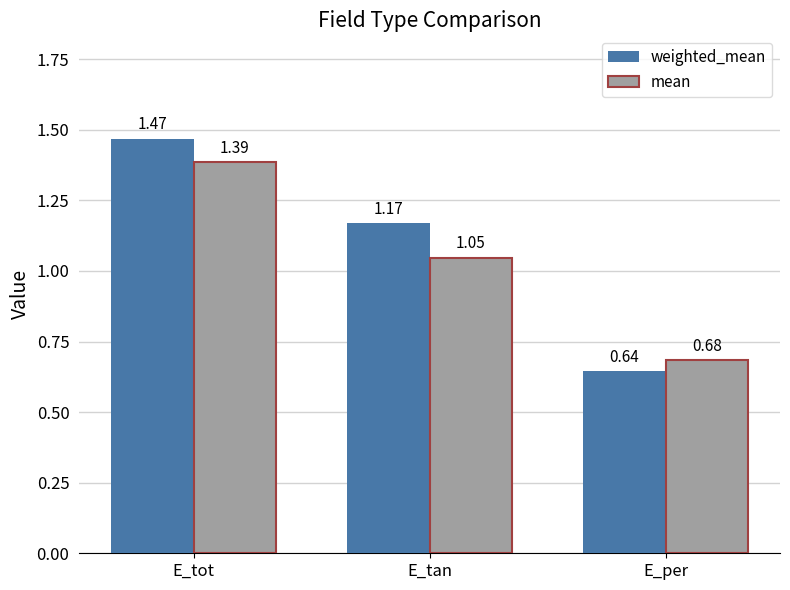

At which category is the sum across all series the highest?

E_tot